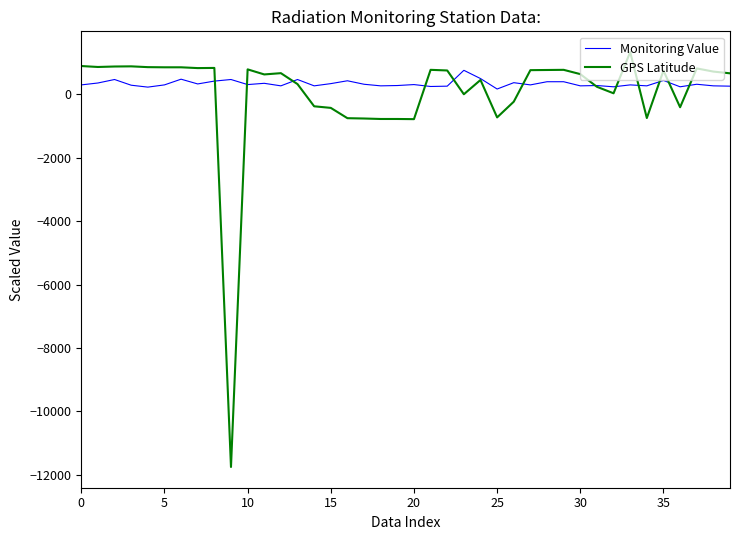

Which series has the widest spread of values?

GPS Latitude